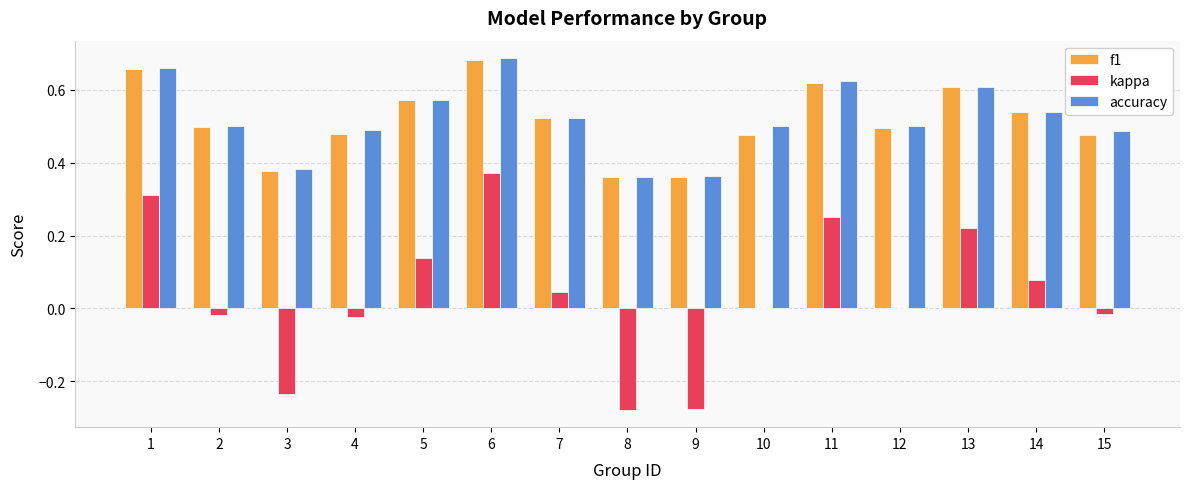

Count the f1 values in the range 0 to 1.

15